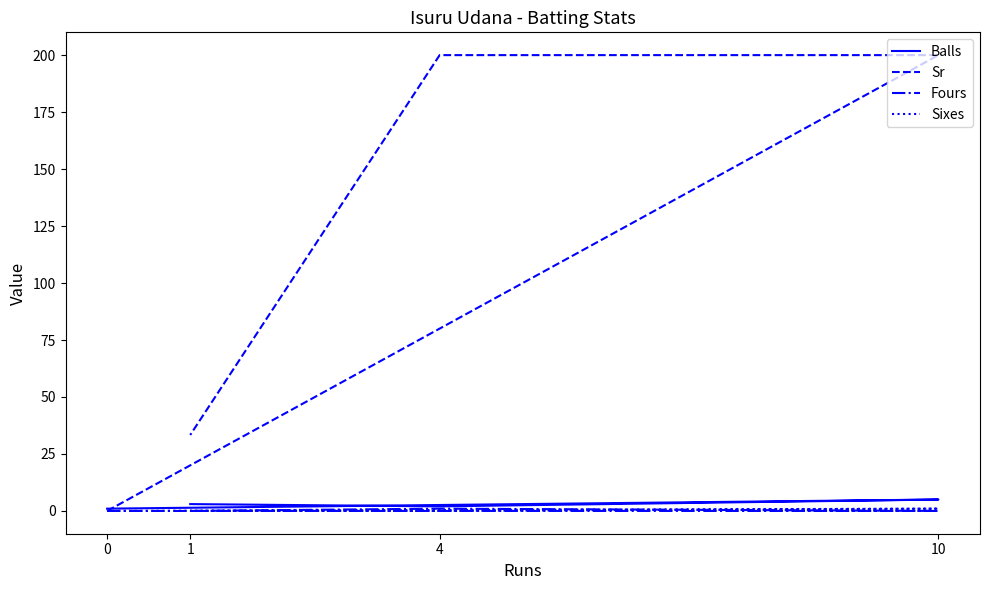

At how many categories does at least one series exceed 30?

3